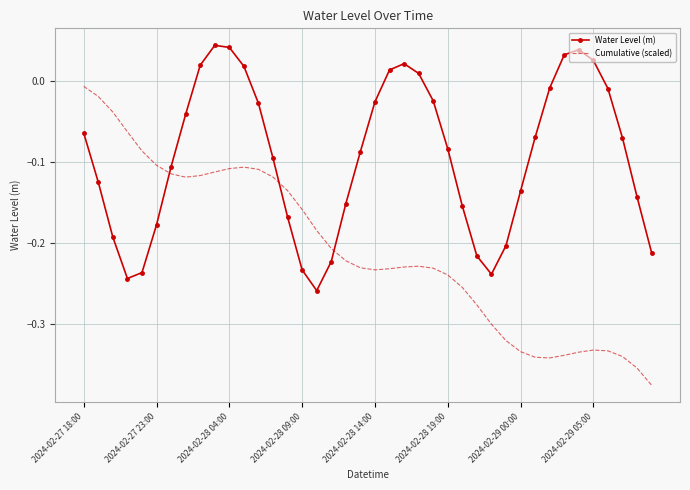

Which series has the widest spread of values?

Cumulative (scaled)